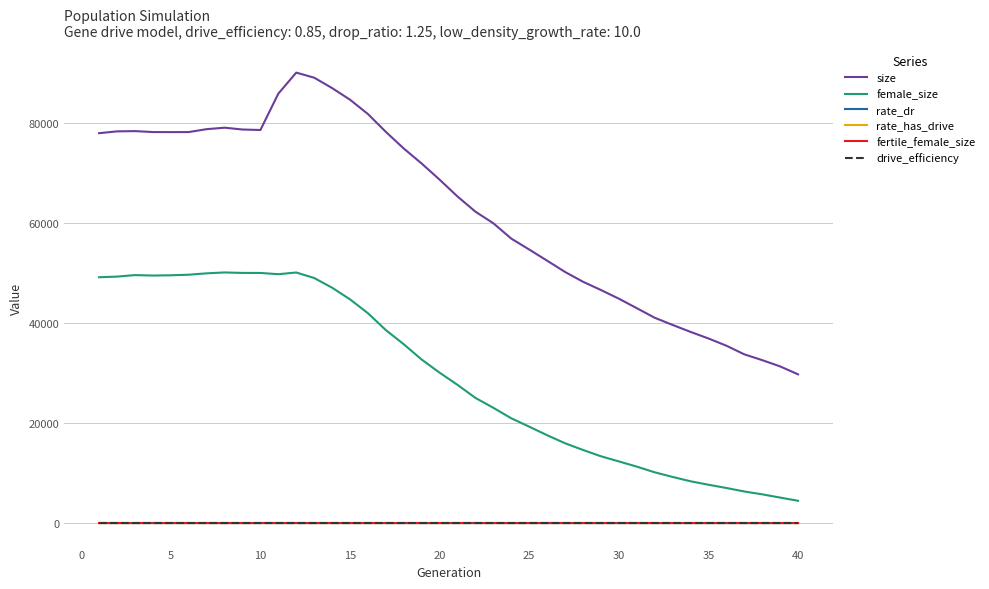

True or false: rate_has_drive and size cross at least once.

False